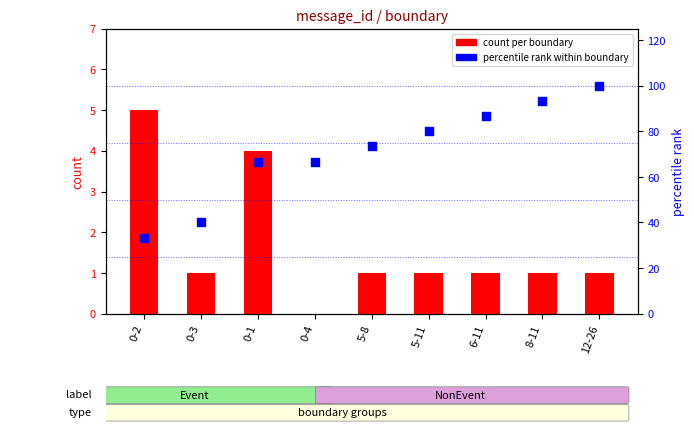

Which series has the widest spread of Y values?

percentile rank